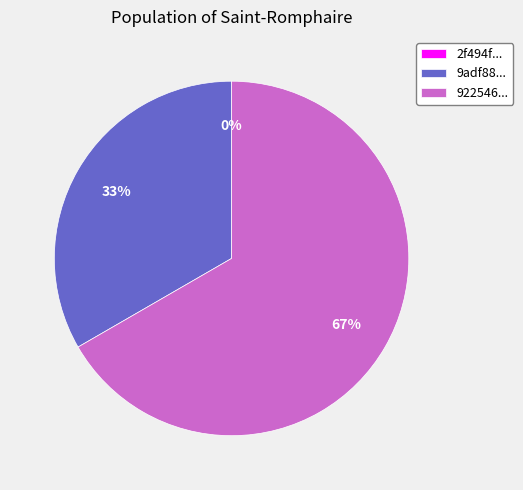

Rank the categories by value from highest to lowest.

92254671693e44482fff3b8202e9b949, 9adf8861d3d42265e053b3f61f86064f, 2f494f1f3139ec9857371d4b30d0fc7e